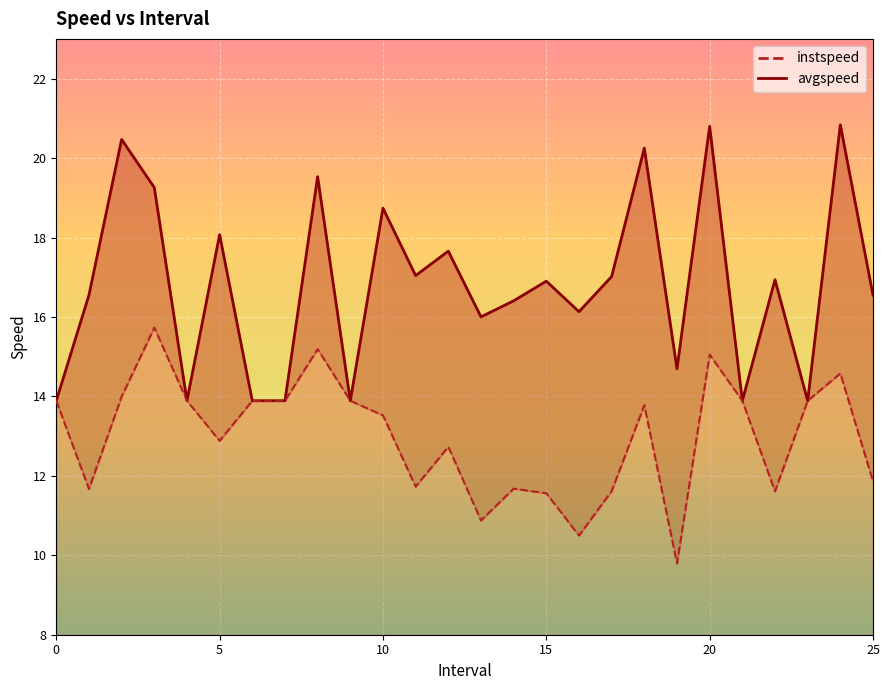

What is the value of the avgspeed point at the 14th from the left?

16.0